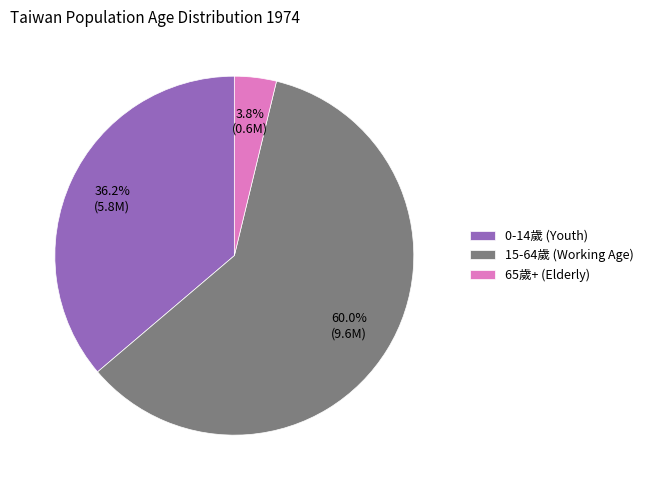

Is the sum of 15-64歲 (Working Age) and 65歲+ (Elderly) greater than half?

Yes